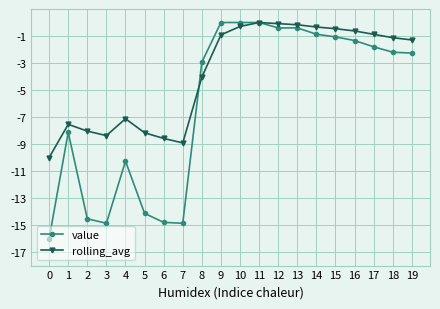

Where is the first local maximum for rolling_avg?

1